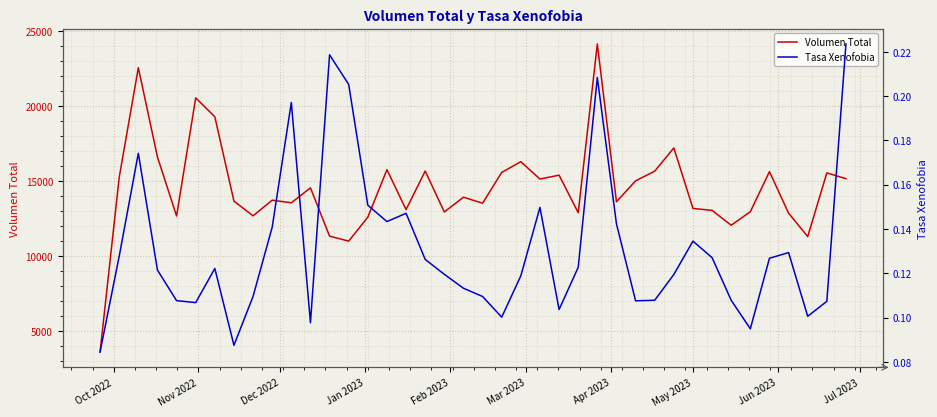

What is the minimum value for Volumen Total?

3634